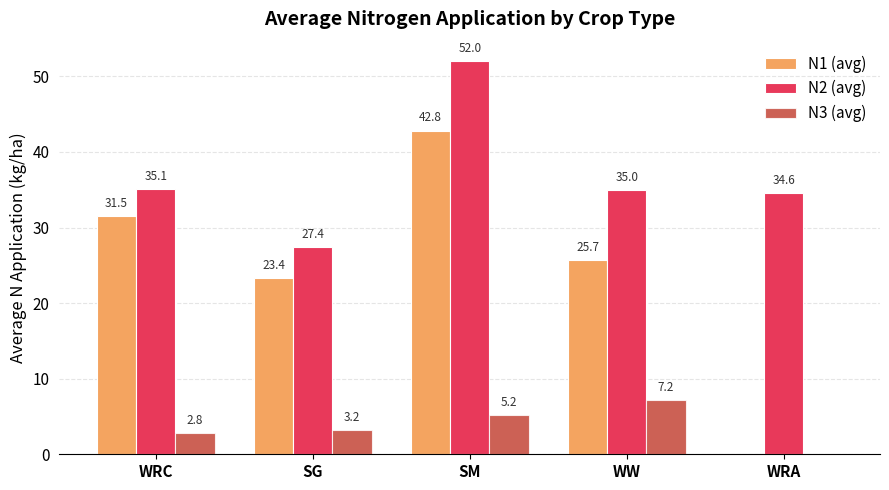

At which label is N1 (avg) closest to 21?

SG